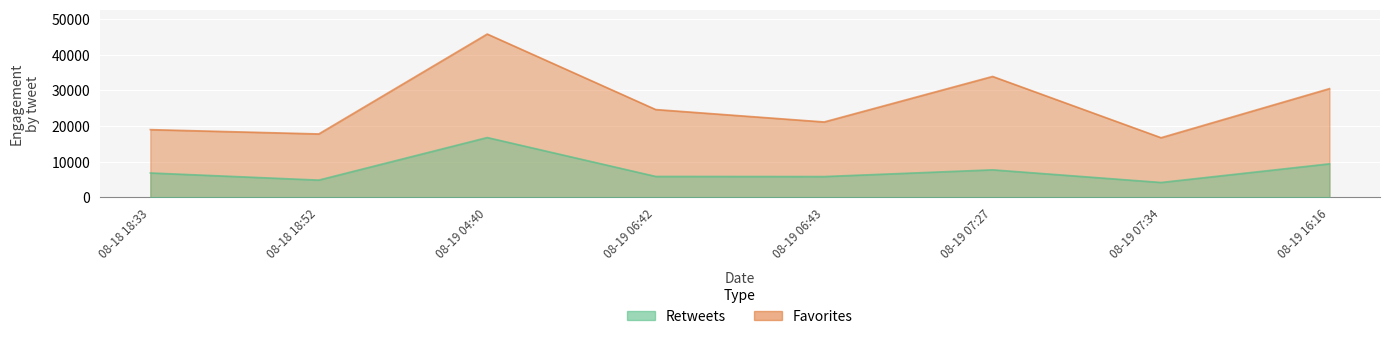

What is the minimum value shown in the chart?

4139